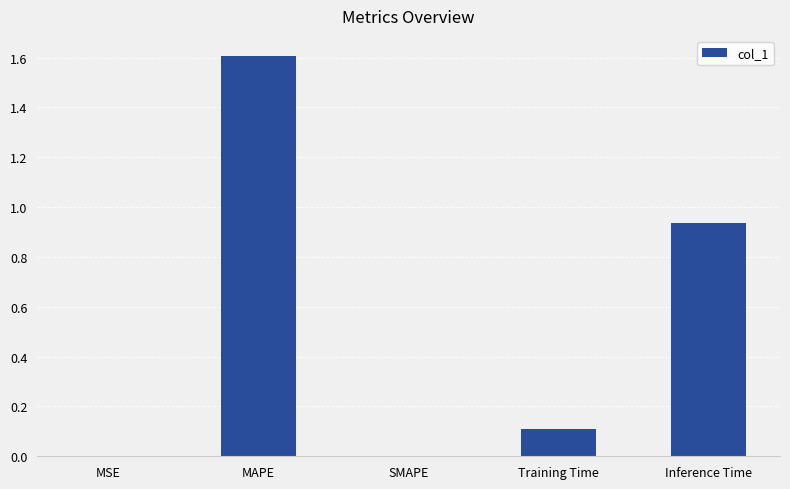

What is the change in value from SMAPE to Inference Time?

+0.9